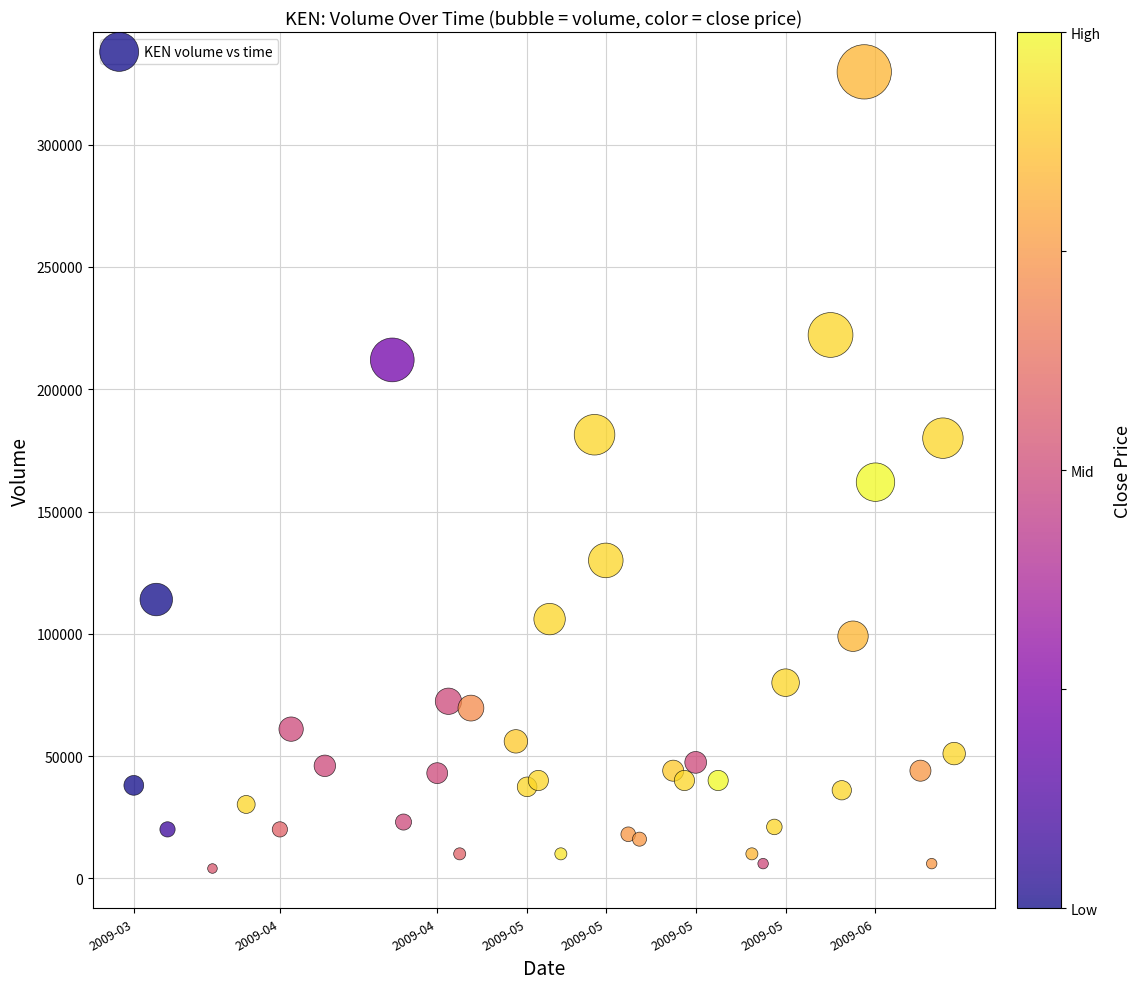

What Y value in the scatter plot is closest to 166900?

162000